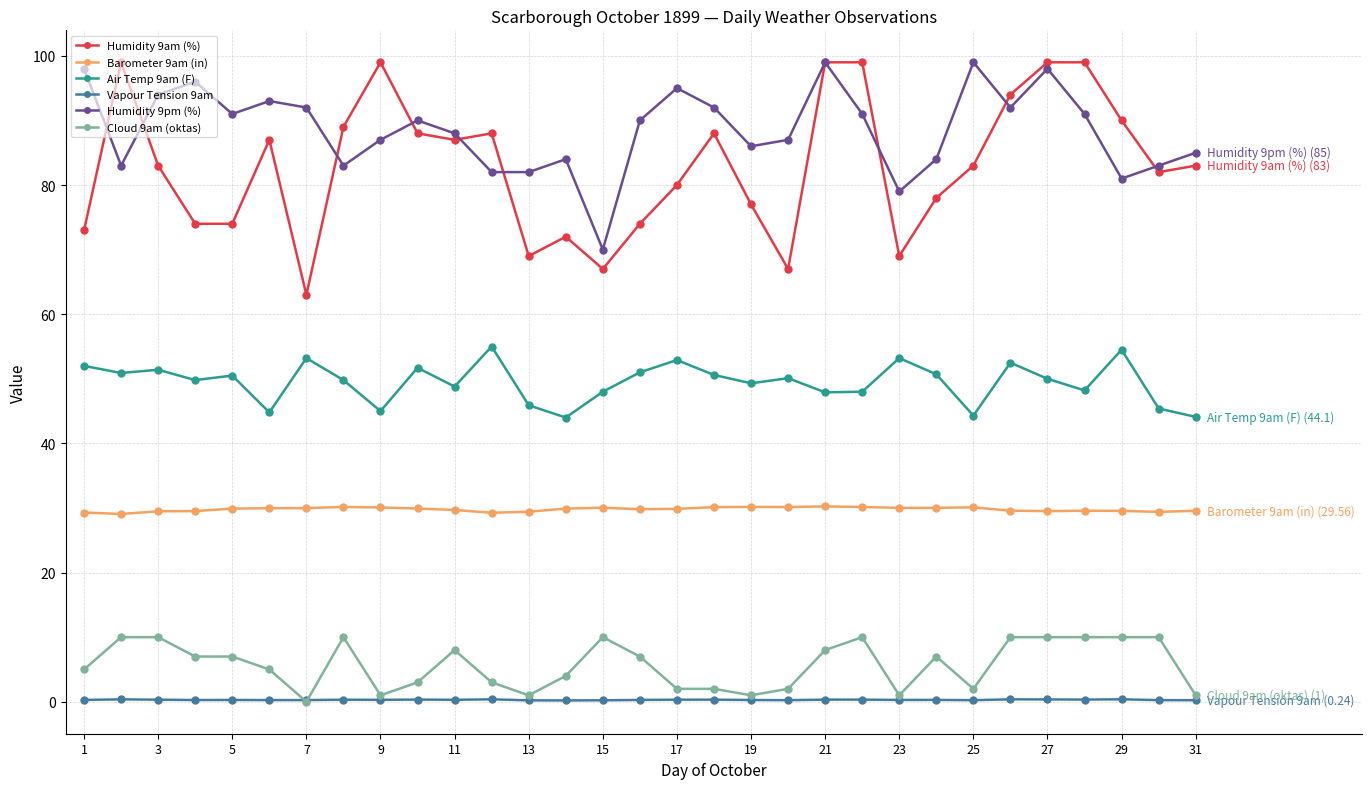

Which series has the largest range (max minus min)?

Humidity 9am (%)